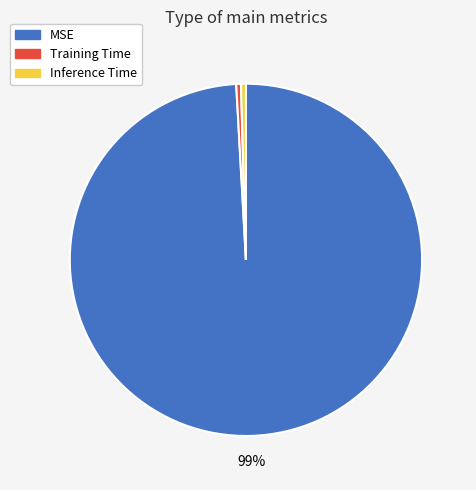

Do MSE and Training Time together represent more than half of the pie?

Yes